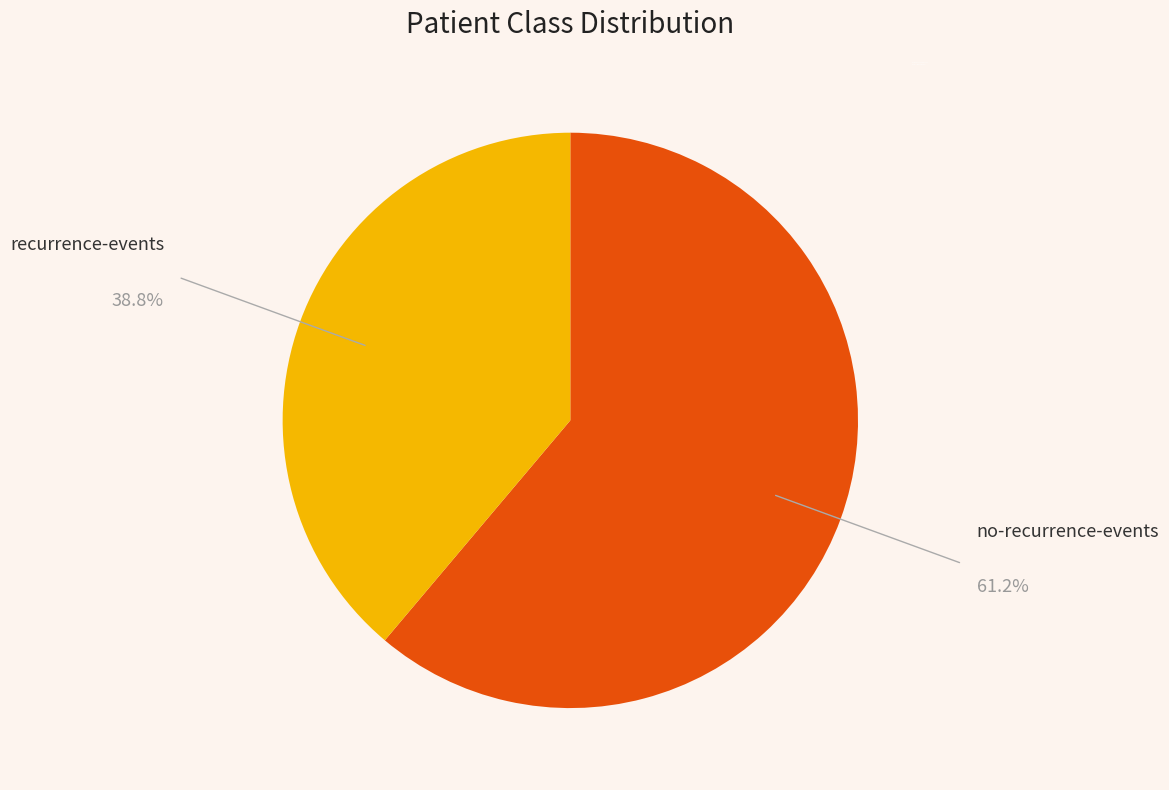

What is the ratio of the value at CL-'no-recurrence-events' to the value at CL-'recurrence-events'?

1.6